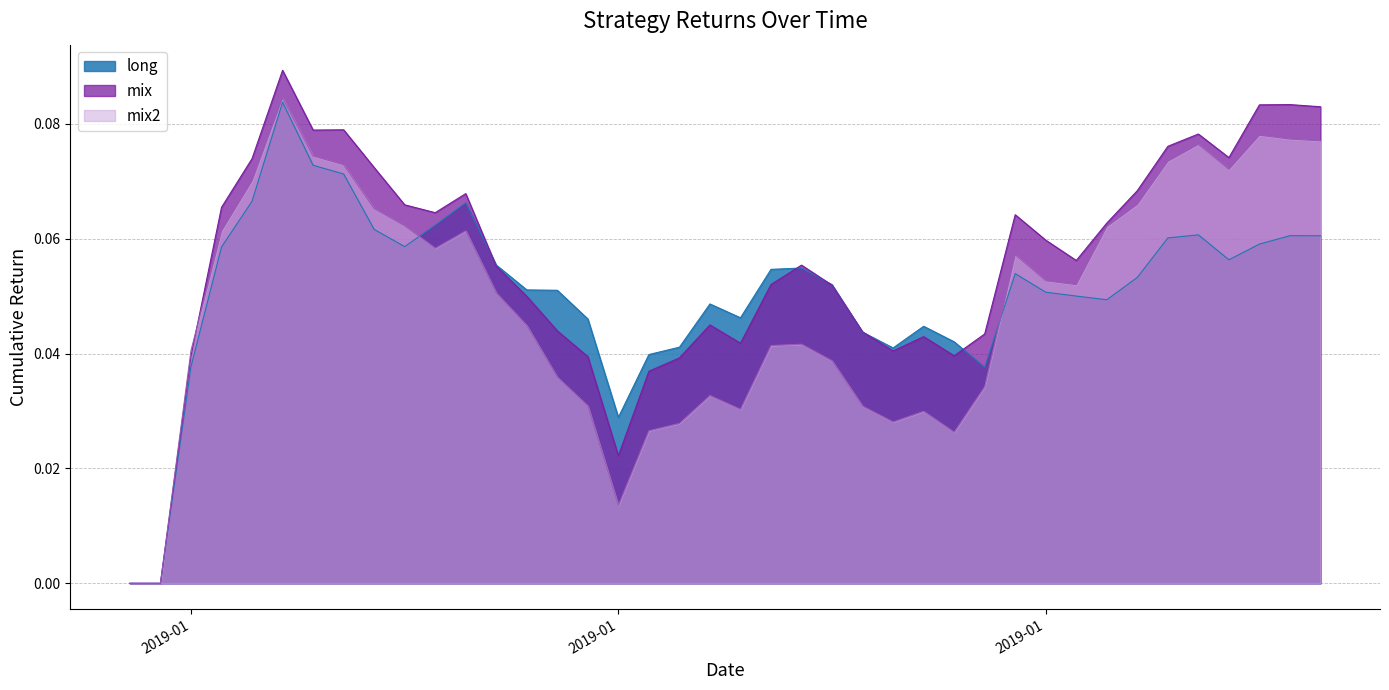

True or false: mix2 has more than 0 interior local peaks.

True